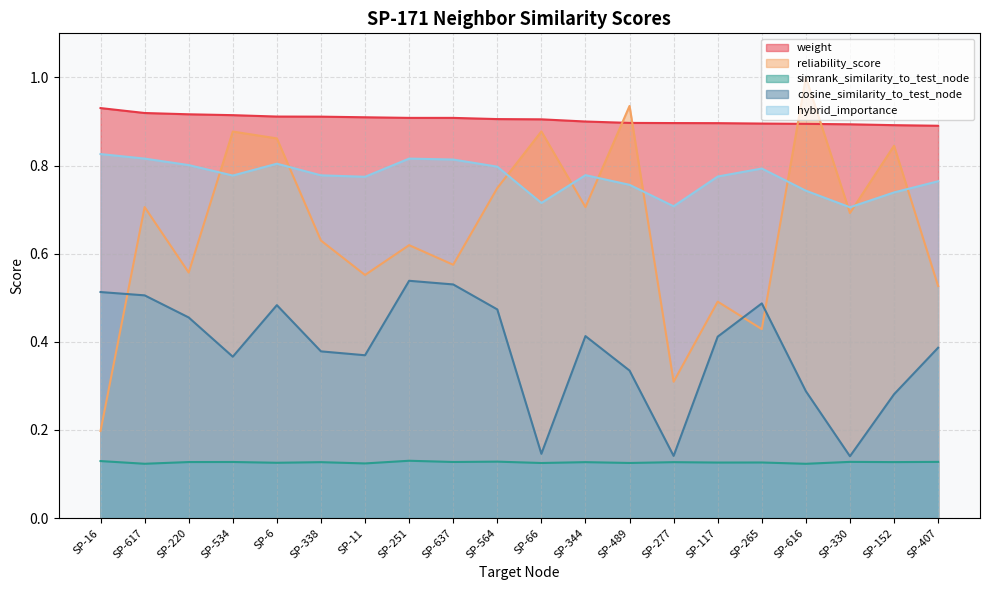

Rank the series by their maximum value, from lowest to highest.

simrank_similarity_to_test_node, cosine_similarity_to_test_node, hybrid_importance, weight, reliability_score